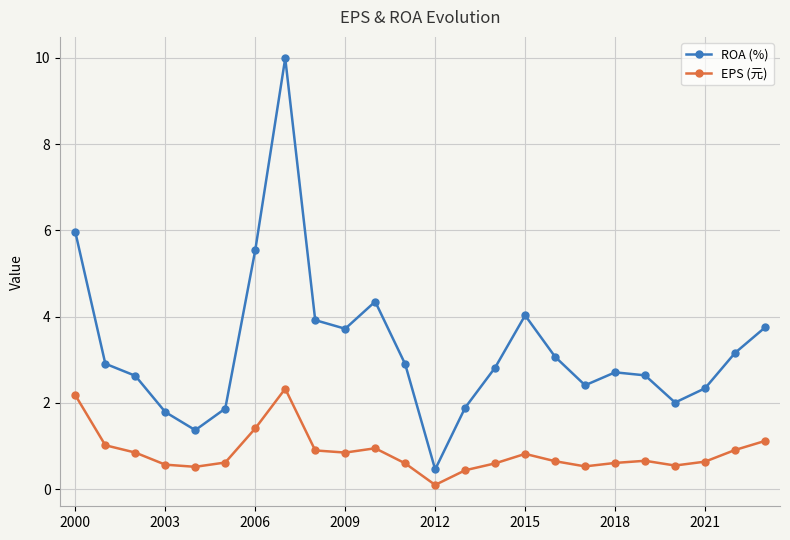

What is the value of the ROA (%) point at the 16th from the left?

4.0